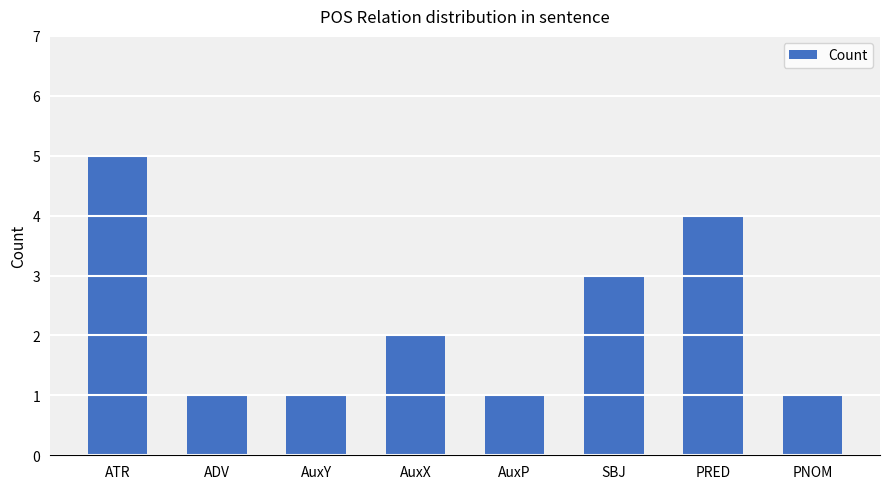

At which label does the data first exceed 2?

ATR